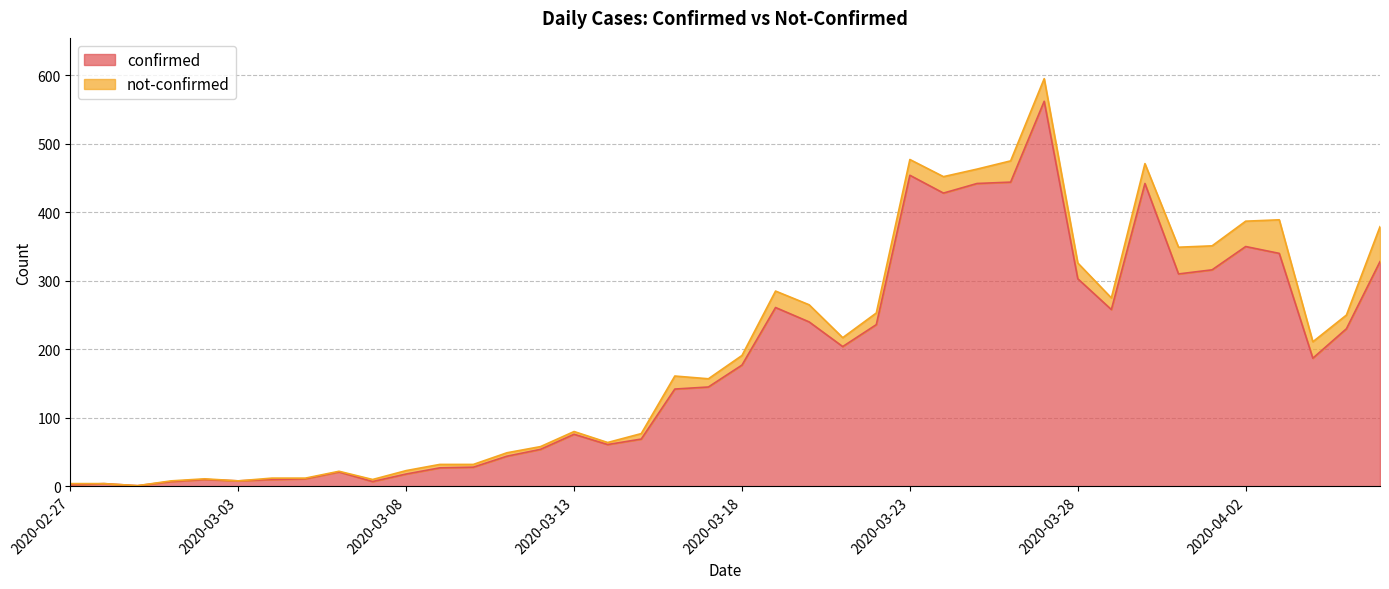

Reading left to right, transcribe all the data shown in this chart.

2020-02-27=2	2020-02-28=4	2020-02-29=1	2020-03-01=7	2020-03-02=10	2020-03-03=8	2020-03-04=10	2020-03-05=11	2020-03-06=21	2020-03-07=7	2020-03-08=18	2020-03-09=27	2020-03-10=28	2020-03-11=44	2020-03-12=54	2020-03-13=76	2020-03-14=61	2020-03-15=69	2020-03-16=142	2020-03-17=145	2020-03-18=177	2020-03-19=261	2020-03-20=240	2020-03-21=204	2020-03-22=236	2020-03-23=454	2020-03-24=428	2020-03-25=442	2020-03-26=444	2020-03-27=562	2020-03-28=303	2020-03-29=258	2020-03-30=442	2020-03-31=310	2020-04-01=316	2020-04-02=350	2020-04-03=340	2020-04-04=187	2020-04-05=230	2020-04-06=328